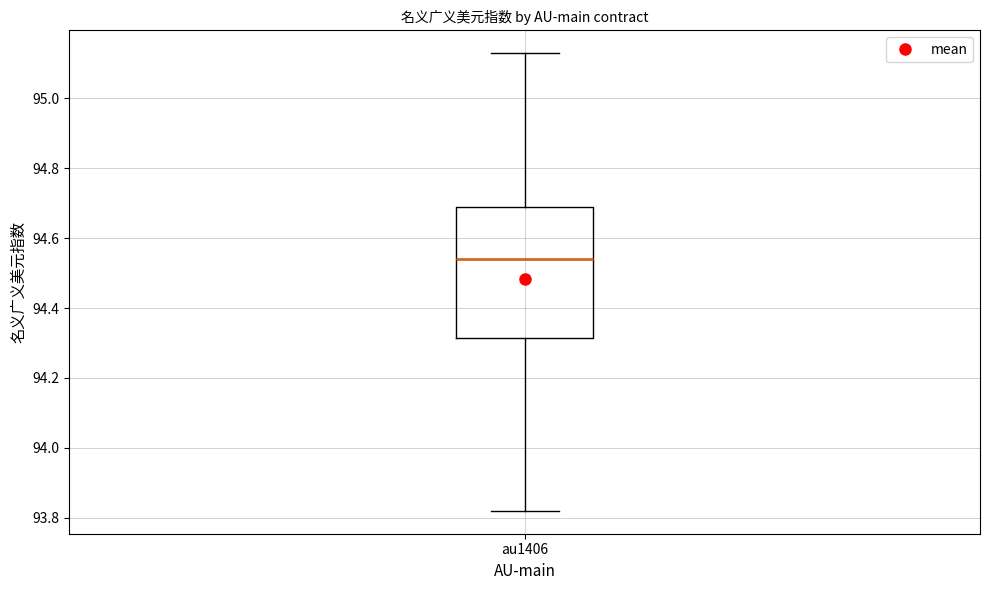

Where is the lower edge of the box for au1406 on the y-axis? The values are not printed on the chart, so give them approximately, as read against the axis.

94.32